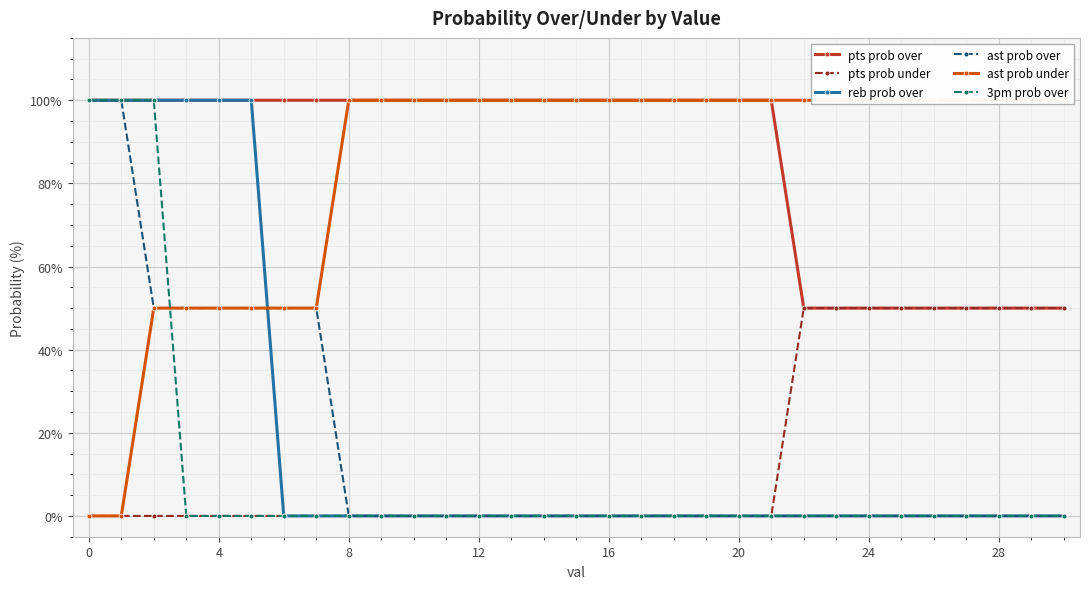

What is the average value of the reb prob over series?

19